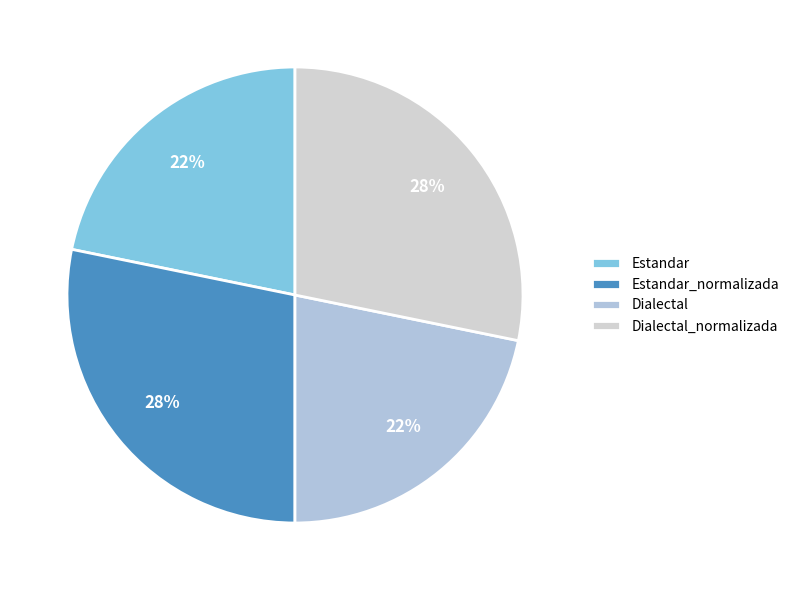

To the nearest percent, what is the average slice percentage?

25%